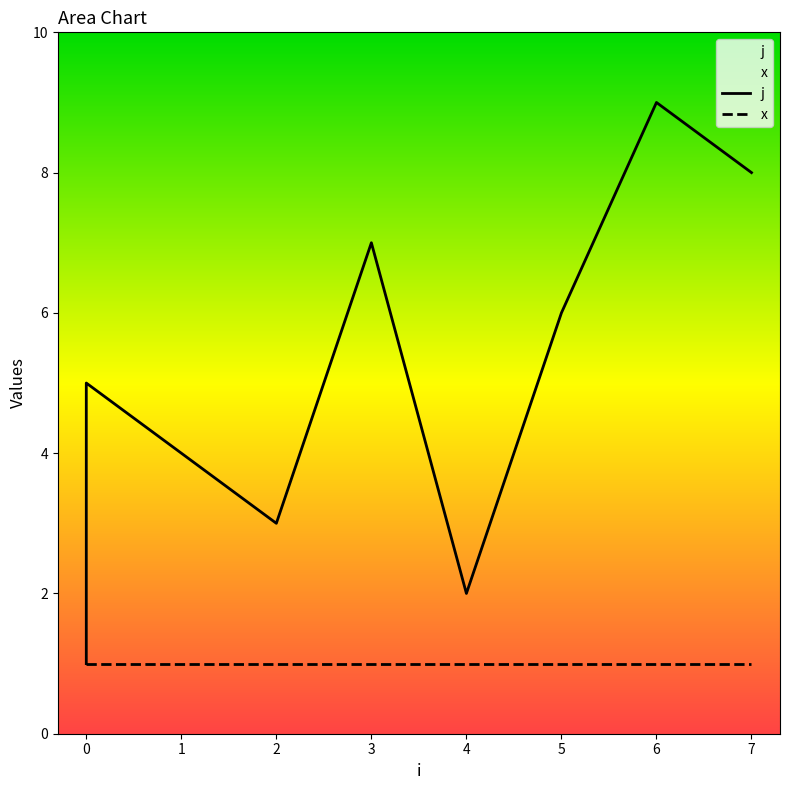

What is the minimum value shown in the chart?

1